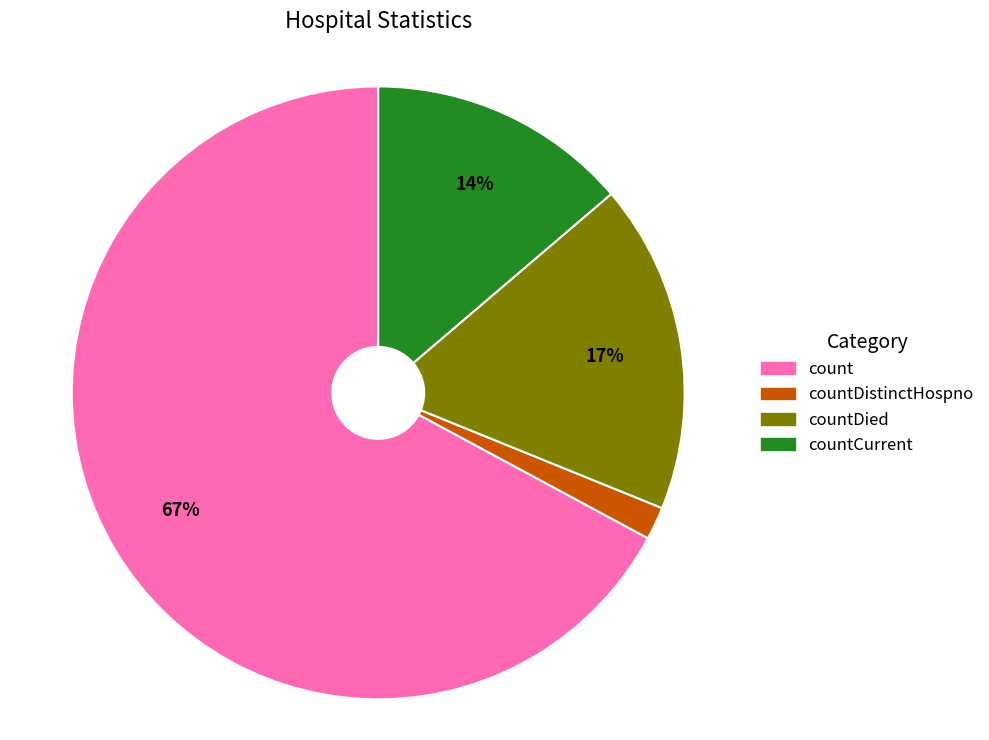

Does any single category account for the majority?

Yes